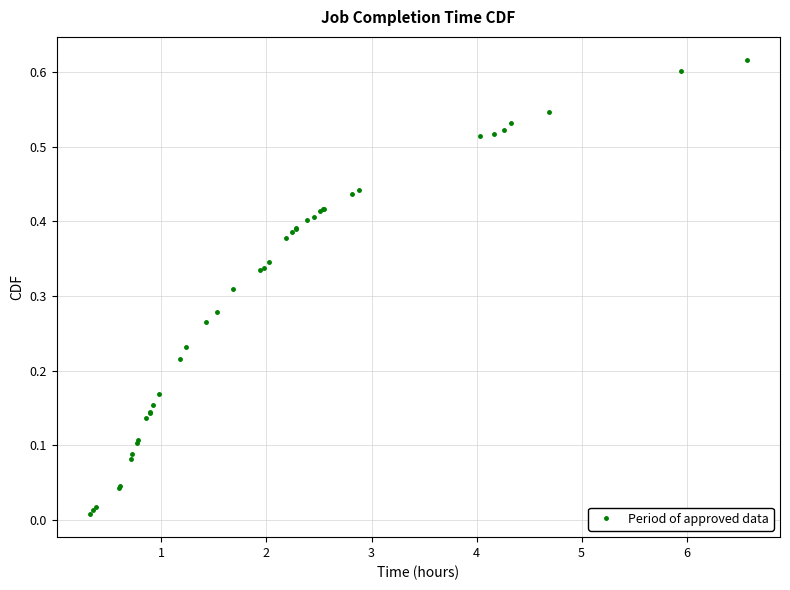

What is the sum of all values?

11.9